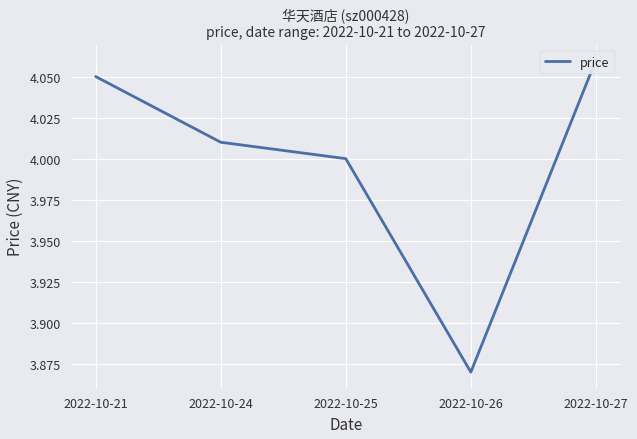

What is the approximate value at 2022-10-27?

4.1